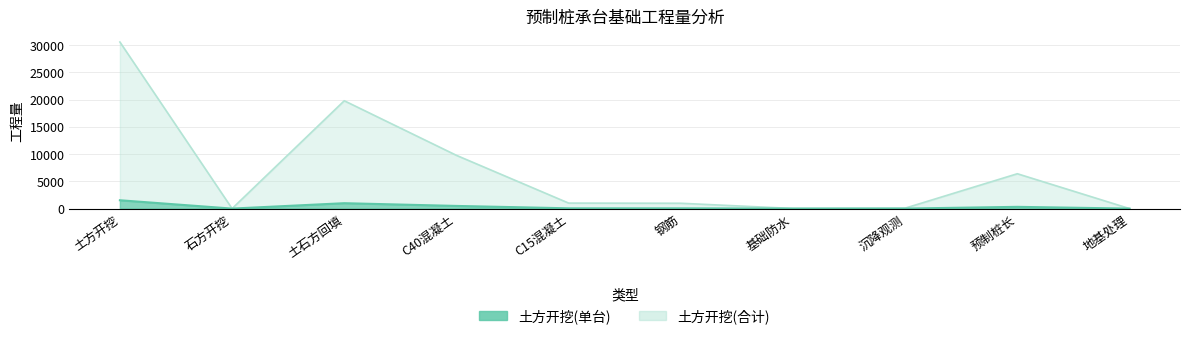

In 土方开挖(合计), how many points are higher than both neighbors (excluding endpoints)?

2